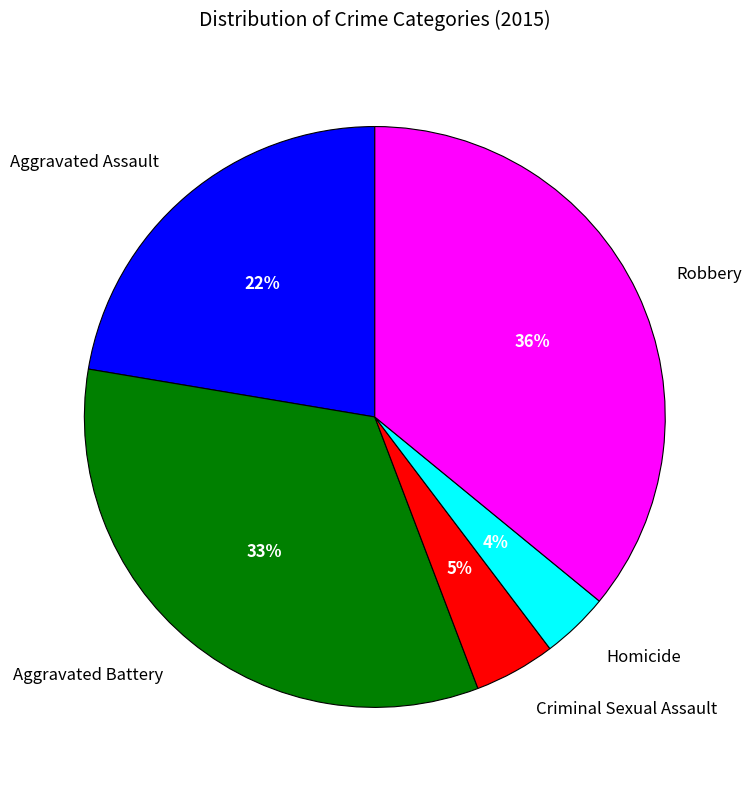

How many segments does this pie chart have?

5